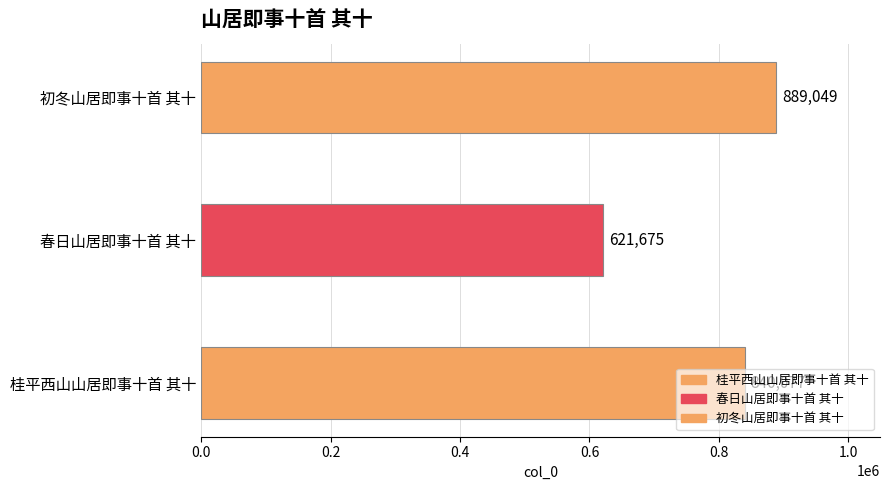

Reading right to left, transcribe all the data shown in this chart.

初冬山居即事十首 其十=889049	春日山居即事十首 其十=621675	桂平西山山居即事十首 其十=840077